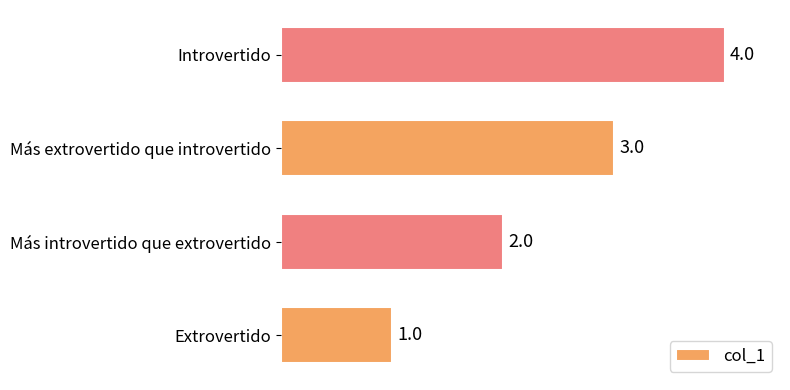

What is the sum of the values at Más introvertido que extrovertido and Extrovertido?

3